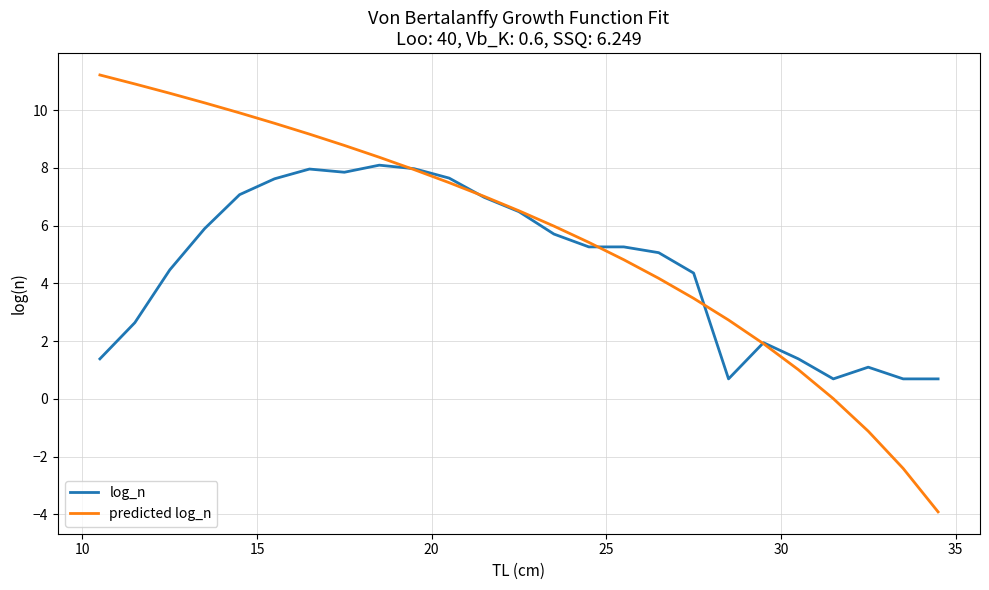

Which series has the largest range (max minus min)?

predicted log_n